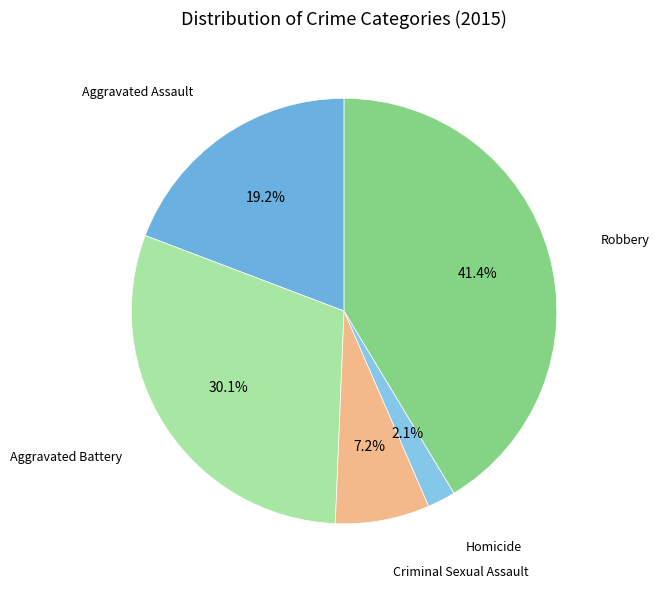

Is the sum of Criminal Sexual Assault and Robbery greater than half?

No